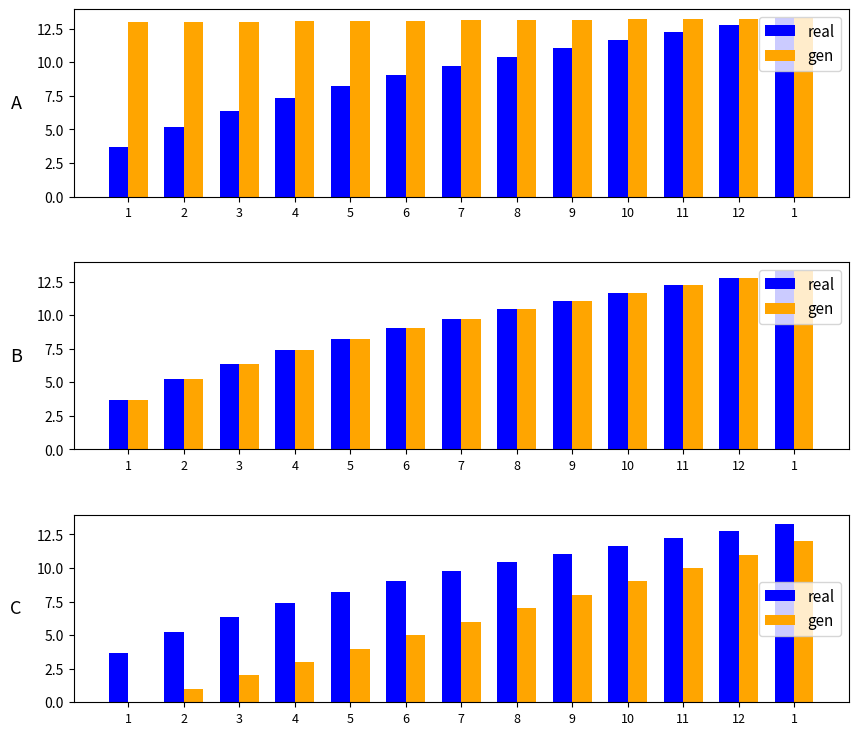

What is the label of the 10th bar from the left?

10